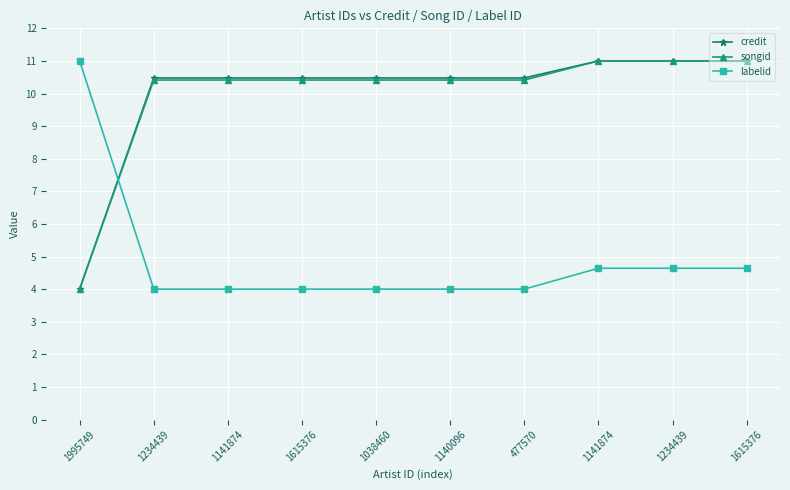

What are all the series names shown in the legend?

credit, songid, labelid